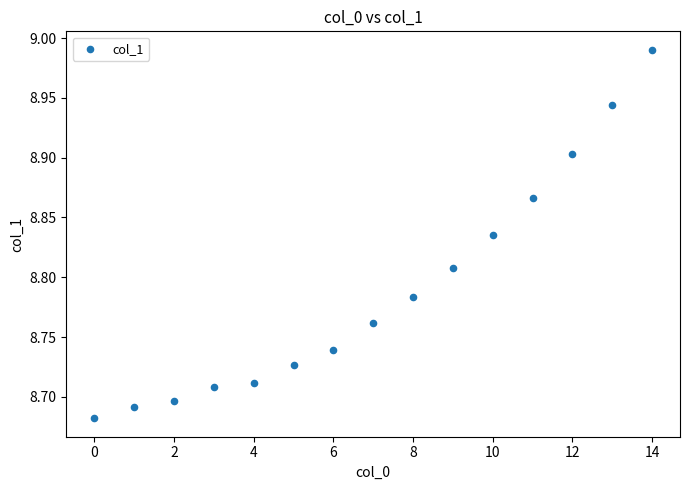

What is the range of Y values (max minus min)?

0.3